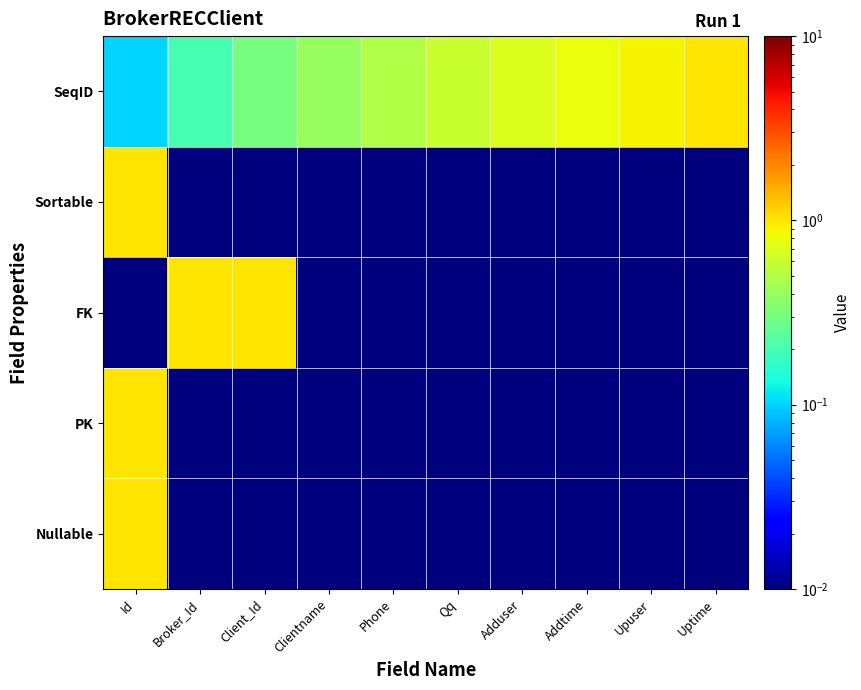

Which category has the lowest value across all series?

Broker_Id